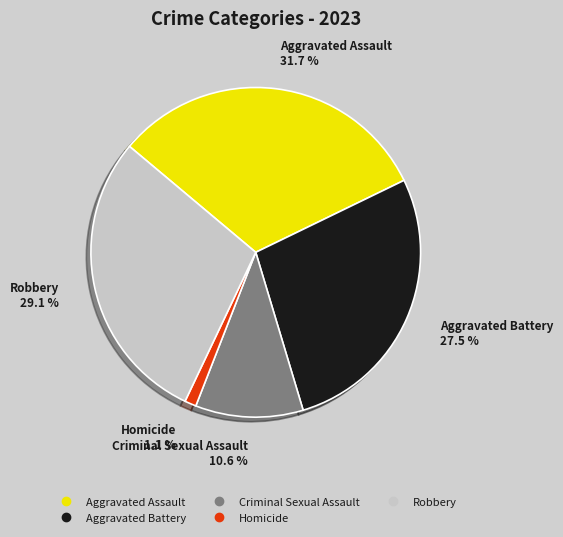

To the nearest percent, what percentage of the pie is Robbery?

29%